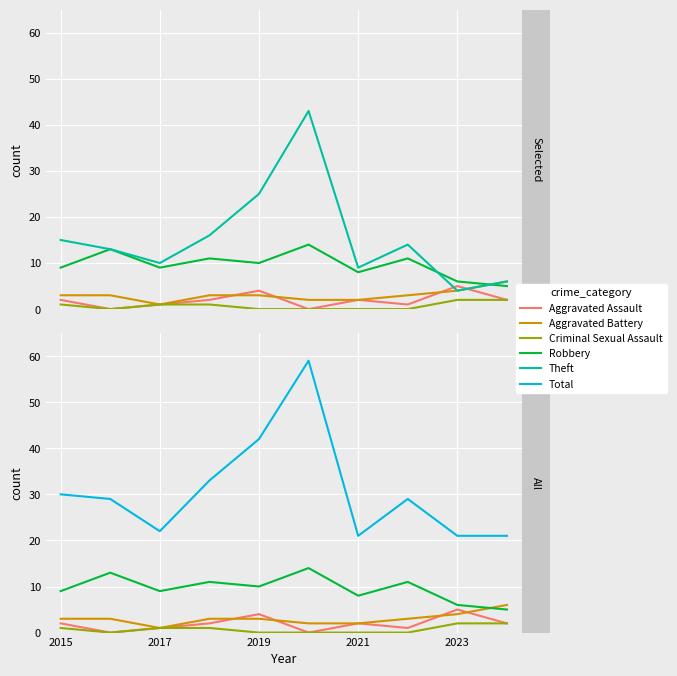

Reading left to right, transcribe all the data shown in this chart.

Aggravated Assault: 2015=2	2017=0	2019=1	2021=2	2023=4	5=0	6=2	7=1	8=5	9=2
Aggravated Battery: 2015=3	2017=3	2019=1	2021=3	2023=3	5=2	6=2	7=3	8=4	9=6
Criminal Sexual Assault: 2015=1	2017=0	2019=1	2021=1	2023=0	5=0	6=0	7=0	8=2	9=2
Robbery: 2015=9	2017=13	2019=9	2021=11	2023=10	5=14	6=8	7=11	8=6	9=5
Theft: 2015=15	2017=13	2019=10	2021=16	2023=25	5=43	6=9	7=14	8=4	9=6
Total: 2015=30	2017=29	2019=22	2021=33	2023=42	5=59	6=21	7=29	8=21	9=21